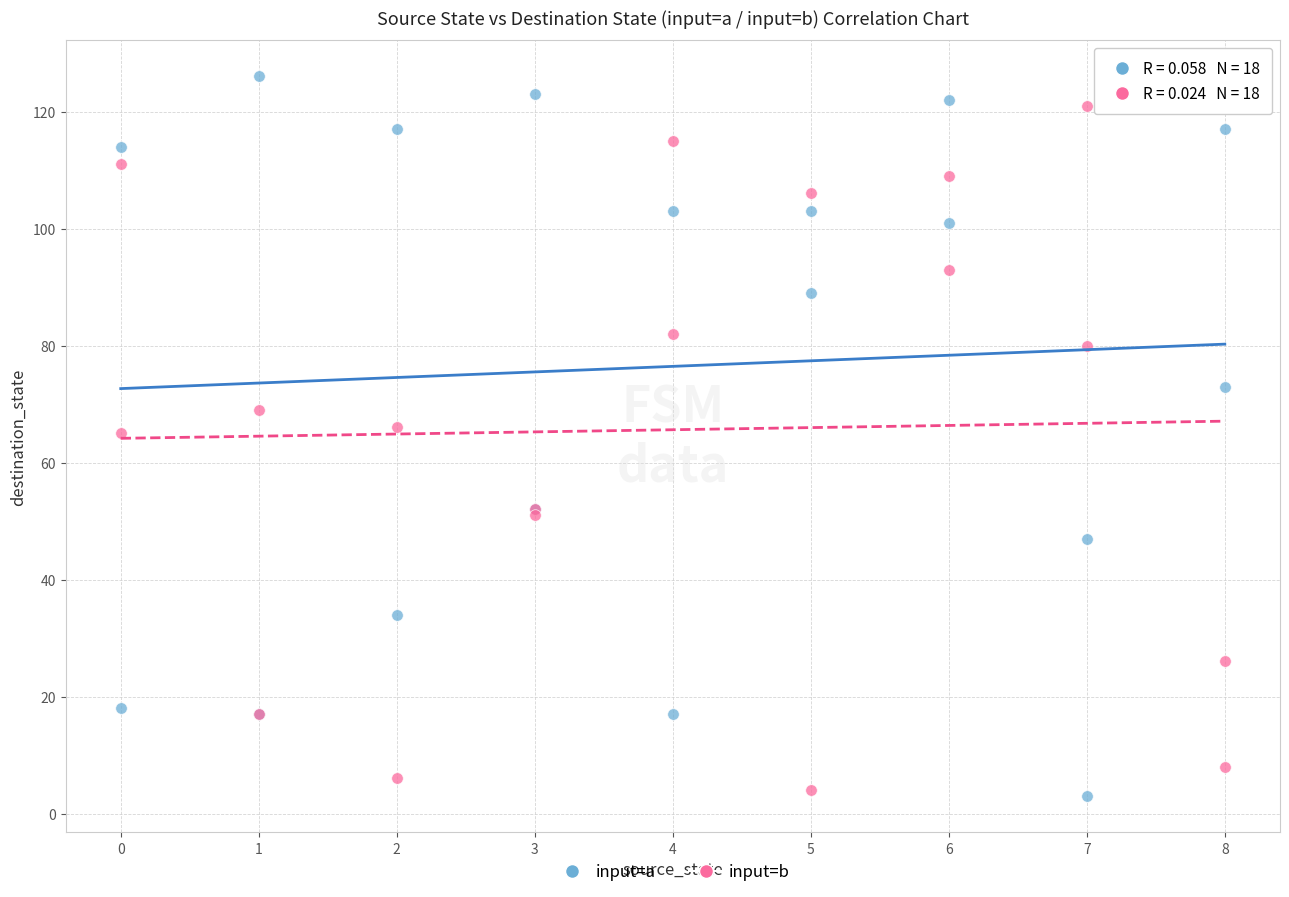

What is the X range (max minus min) for the scatter plot?

8